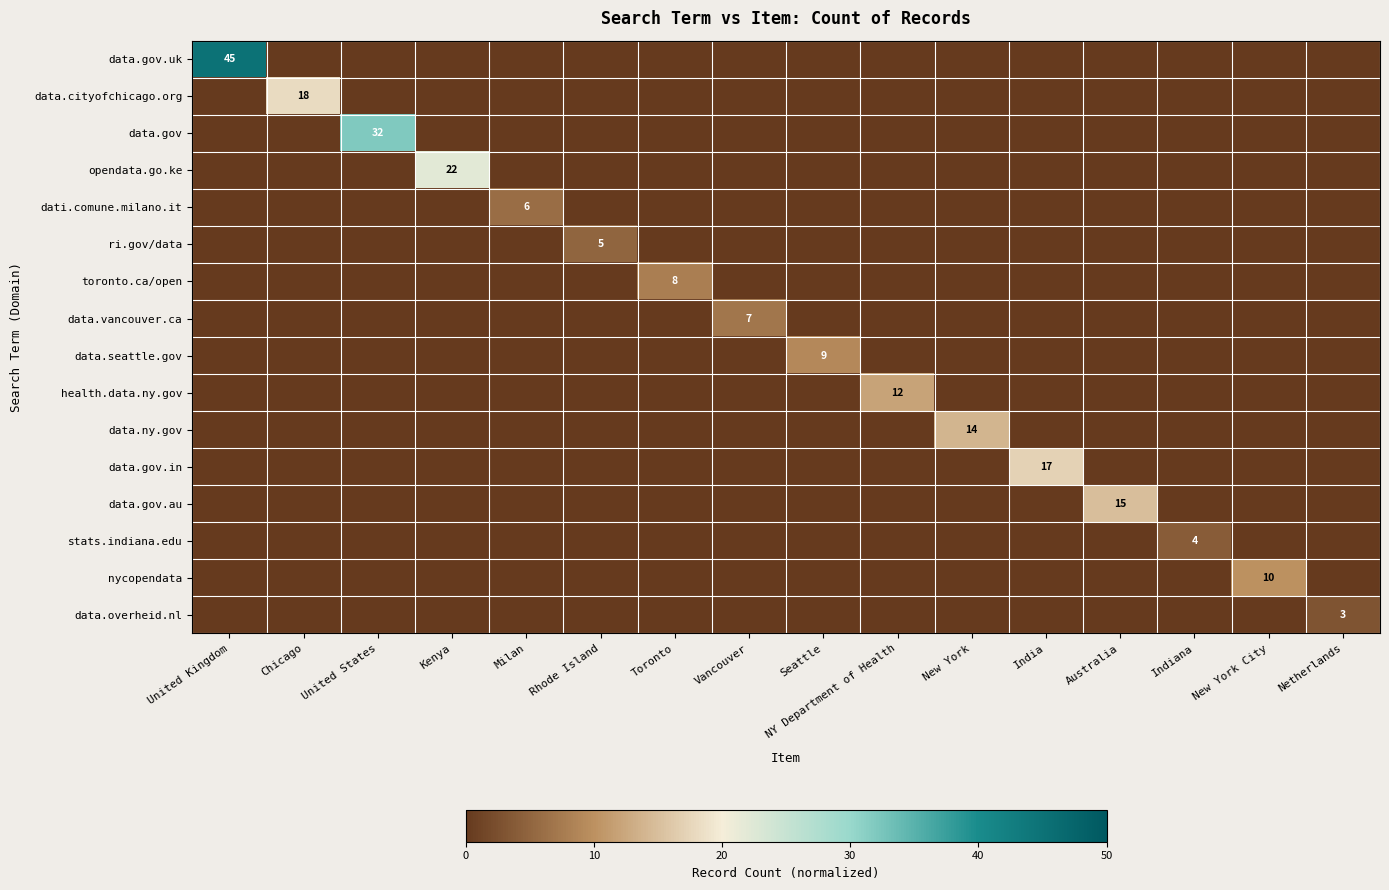

The value of toronto.ca/open at Australia is -0.1. True or false?

False